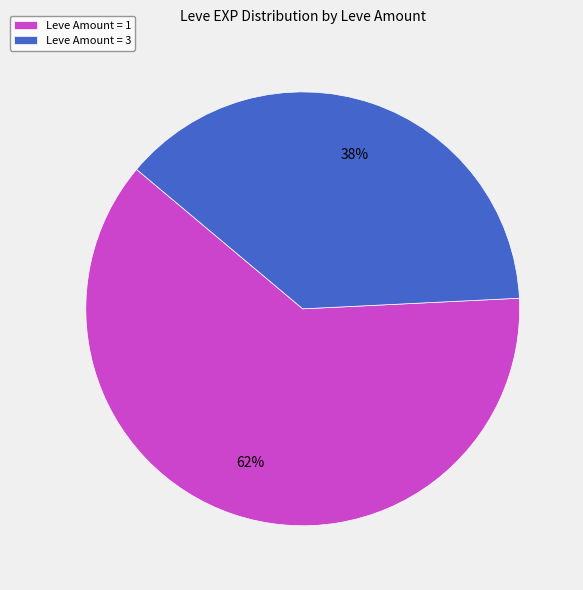

To the nearest percent, what is the average slice percentage?

50%